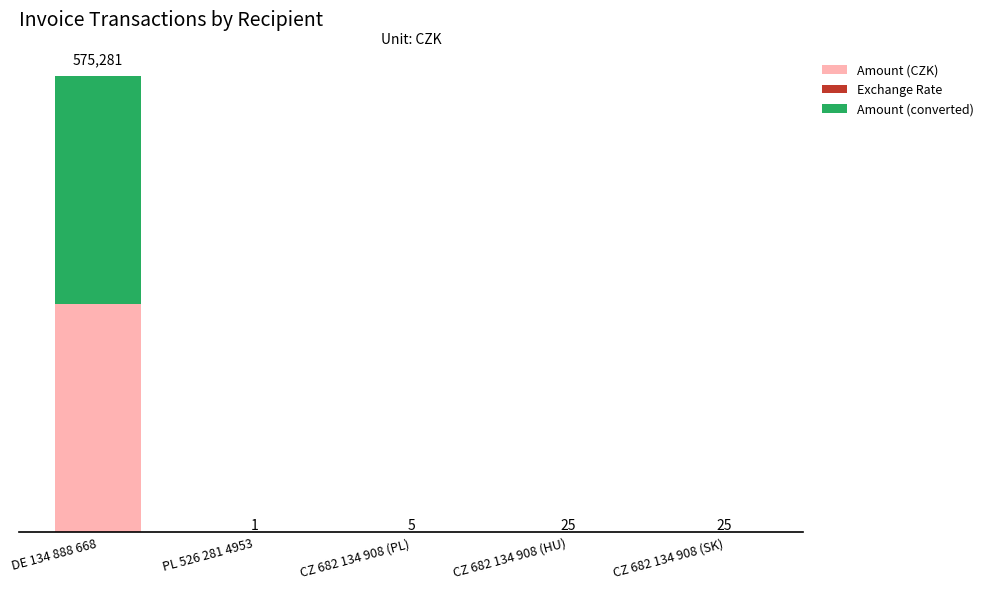

Does the chart contain stacked bars?

Yes